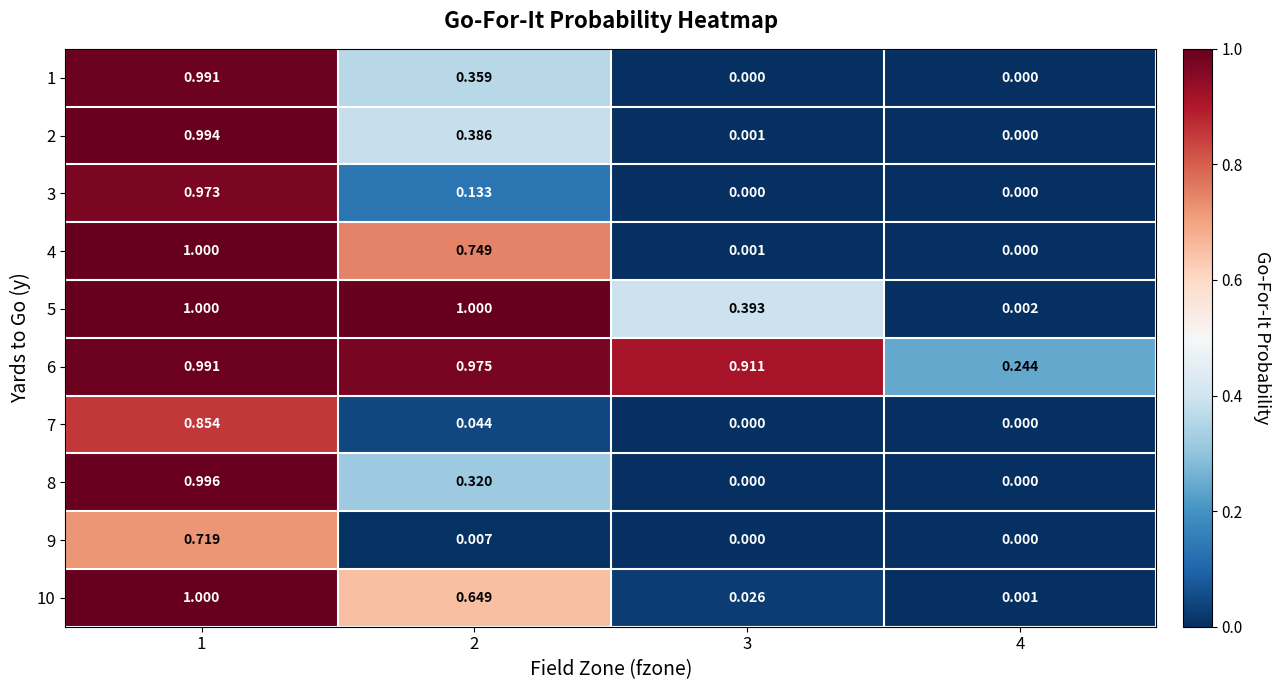

Is the value of 2 at 1 greater than the value of 7 at 1?

Yes